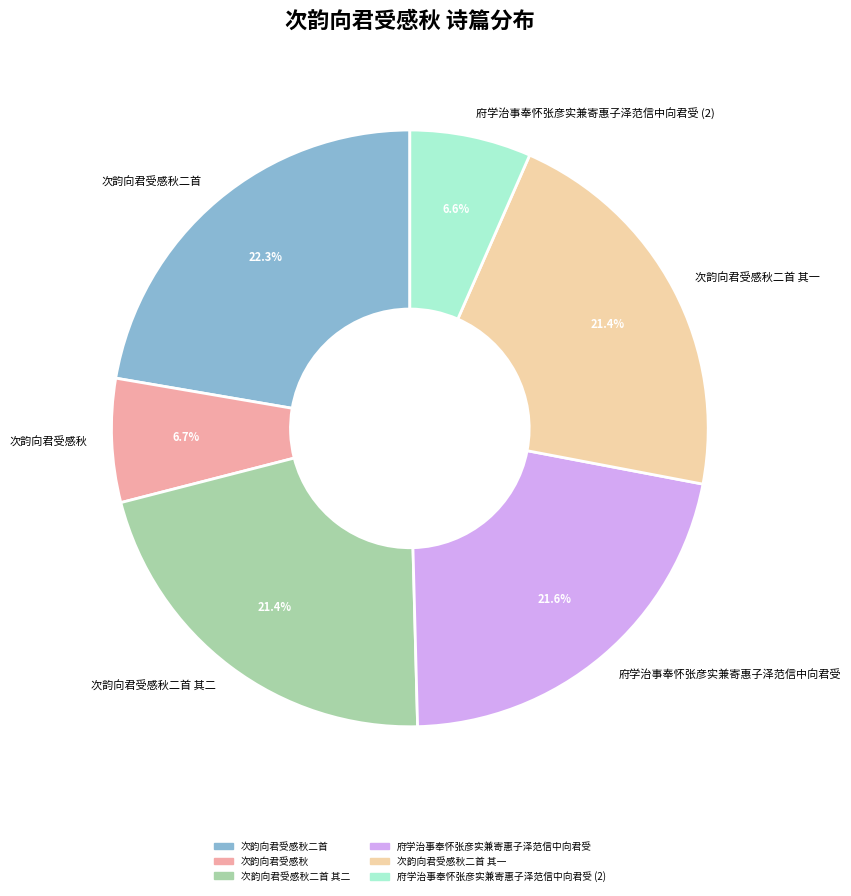

What percentage is NOT represented by 次韵向君受感秋?

93.3%